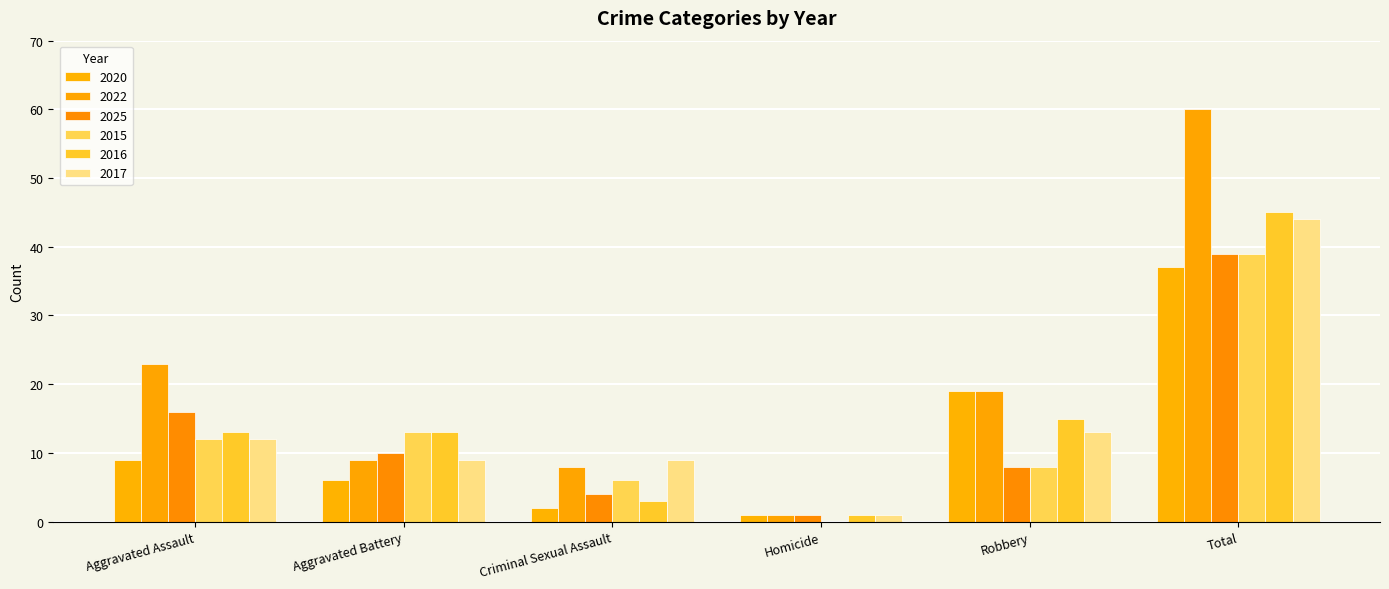

What is the sum of the 2022 values at Robbery and Total?

79